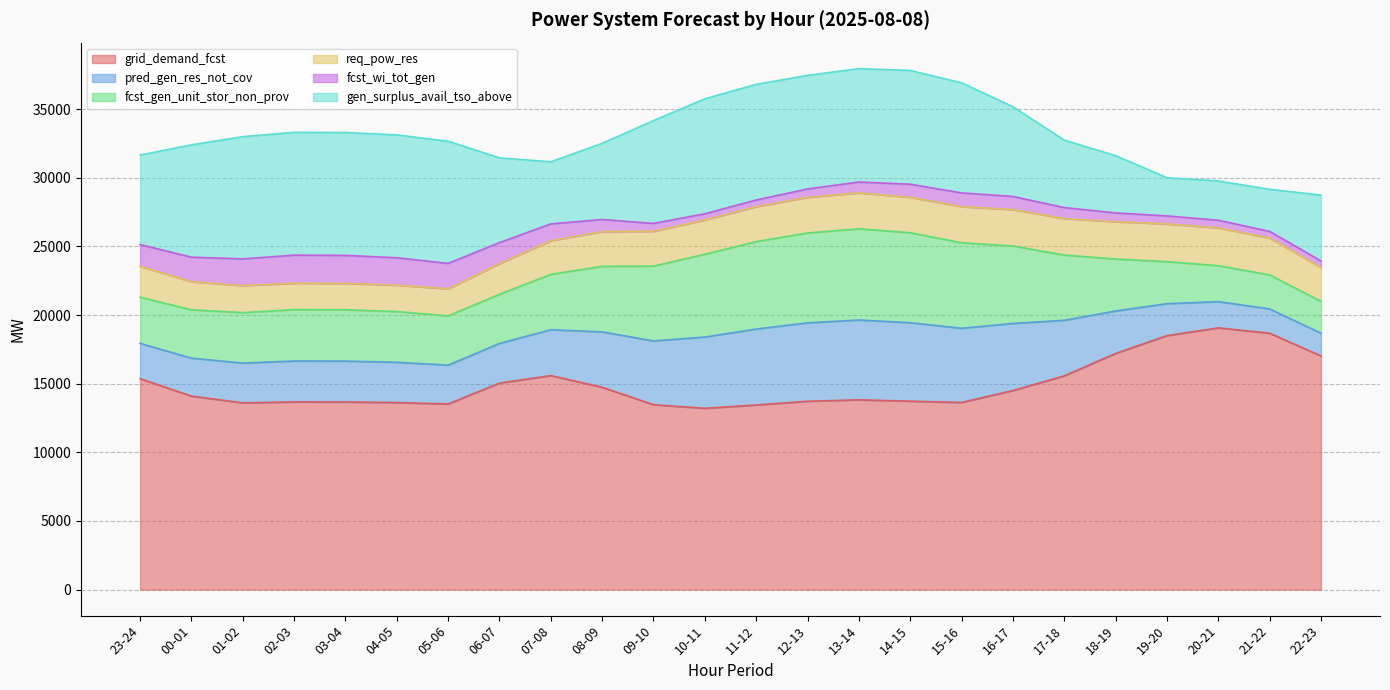

Reading right to left, extract all data points from this chart.

grid_demand_fcst: 22-23=17020	21-22=18674	20-21=19064	19-20=18498	18-19=17200	17-18=15567	16-17=14498	15-16=13628	14-15=13724	13-14=13821	12-13=13718	11-12=13445	10-11=13204	09-10=13467	08-09=14736	07-08=15586	06-07=15043	05-06=13519	04-05=13623	03-04=13666	02-03=13671	01-02=13601	00-01=14094	23-24=15360
pred_gen_res_not_cov: 22-23=1657	21-22=1770	20-21=1910	19-20=2326	18-19=3093	17-18=4047	16-17=4888	15-16=5406	14-15=5716	13-14=5813	12-13=5711	11-12=5531	10-11=5193	09-10=4643	08-09=4036	07-08=3341	06-07=2885	05-06=2828	04-05=2933	03-04=2977	02-03=2980	01-02=2897	00-01=2762	23-24=2576
fcst_gen_unit_stor_non_prov: 22-23=2322	21-22=2475	20-21=2618	19-20=3062	18-19=3787	17-18=4752	16-17=5643	15-16=6230	14-15=6552	13-14=6648	12-13=6545	11-12=6370	10-11=6031	09-10=5450	08-09=4773	07-08=4035	06-07=3580	05-06=3592	04-05=3697	03-04=3740	02-03=3744	01-02=3675	00-01=3522	23-24=3363
req_pow_res: 22-23=2455	21-22=2686	20-21=2754	19-20=2753	18-19=2718	17-18=2659	16-17=2652	15-16=2627	14-15=2585	13-14=2615	12-13=2599	11-12=2544	10-11=2497	09-10=2539	08-09=2534	07-08=2454	06-07=2238	05-06=1972	04-05=1921	03-04=1921	02-03=1923	01-02=1969	00-01=2048	23-24=2248
fcst_wi_tot_gen: 22-23=486	21-22=487	20-21=556	19-20=578	18-19=639	17-18=802	16-17=955	15-16=1004	14-15=950	13-14=789	12-13=610	11-12=486	10-11=450	09-10=572	08-09=879	07-08=1220	06-07=1527	05-06=1847	04-05=1995	03-04=2039	02-03=2041	01-02=1946	00-01=1786	23-24=1584
gen_surplus_avail_tso_above: 22-23=4798	21-22=3064	20-21=2862	19-20=2784	18-19=4170	17-18=4911	16-17=6538	15-16=8020	14-15=8287	13-14=8258	12-13=8273	11-12=8427	10-11=8376	09-10=7490	08-09=5548	07-08=4527	06-07=6175	05-06=8901	04-05=8951	03-04=8951	02-03=8950	01-02=8903	00-01=8184	23-24=6522